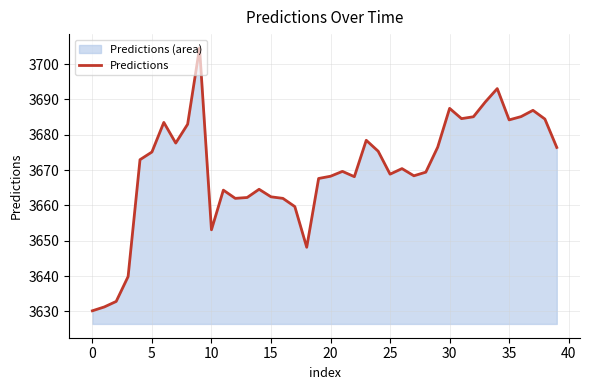

What is the minimum value shown in the chart?

3630.2